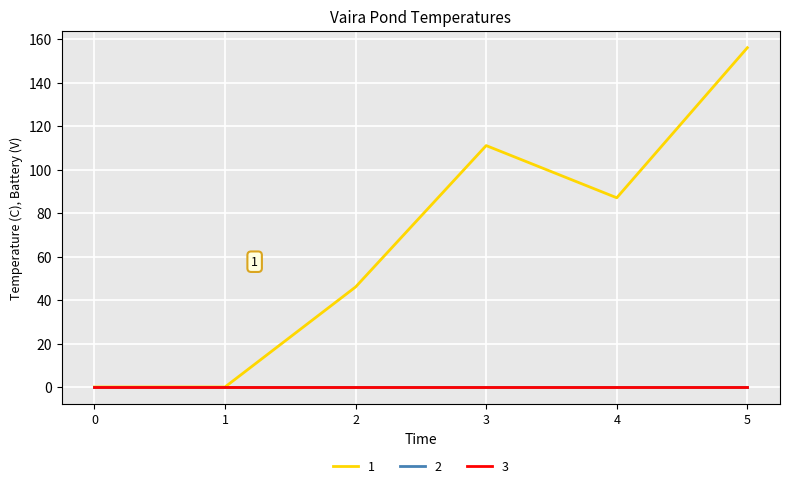

What is the spread (max minus min) of values at 3?

111